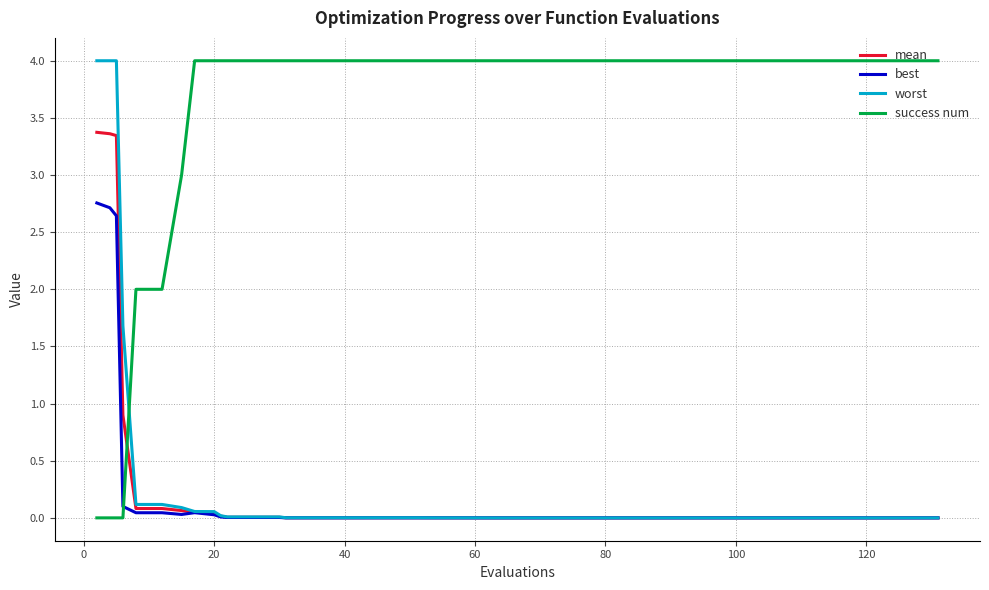

True or false: success num and best cross at least once.

True